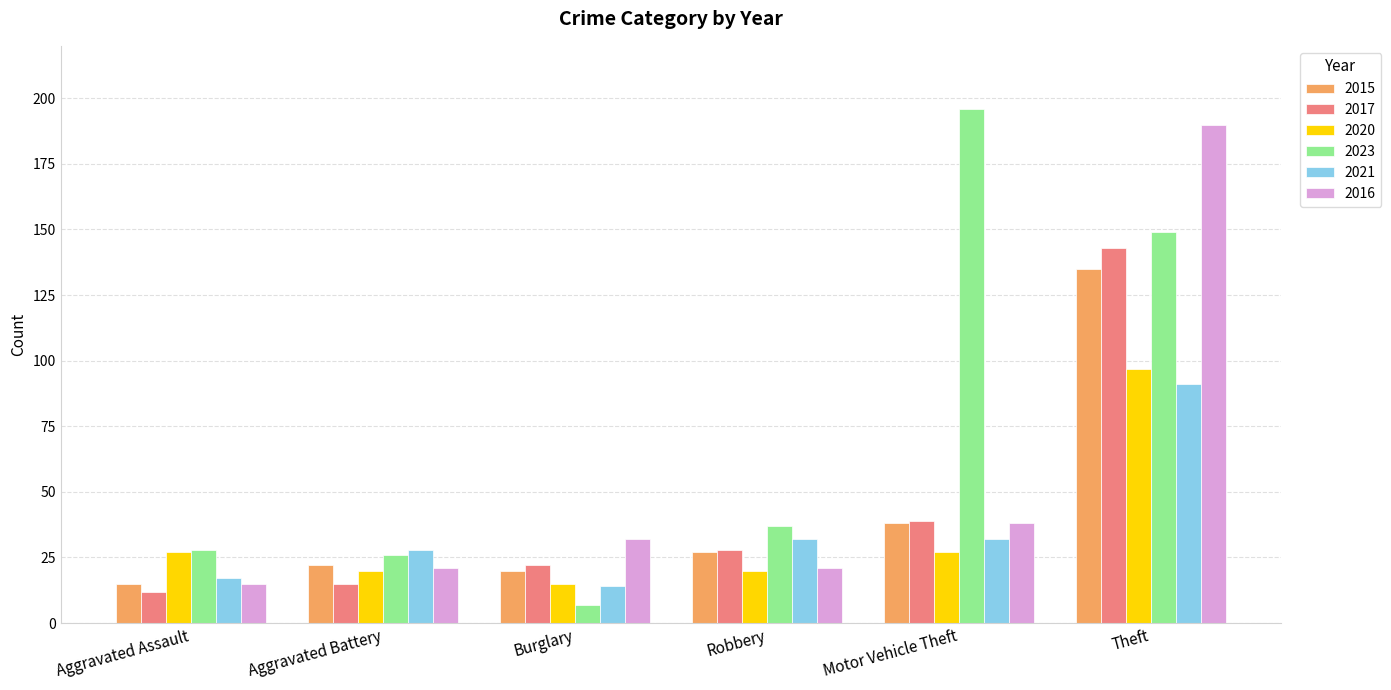

Which series changed the most between Aggravated Battery and Theft?

2016